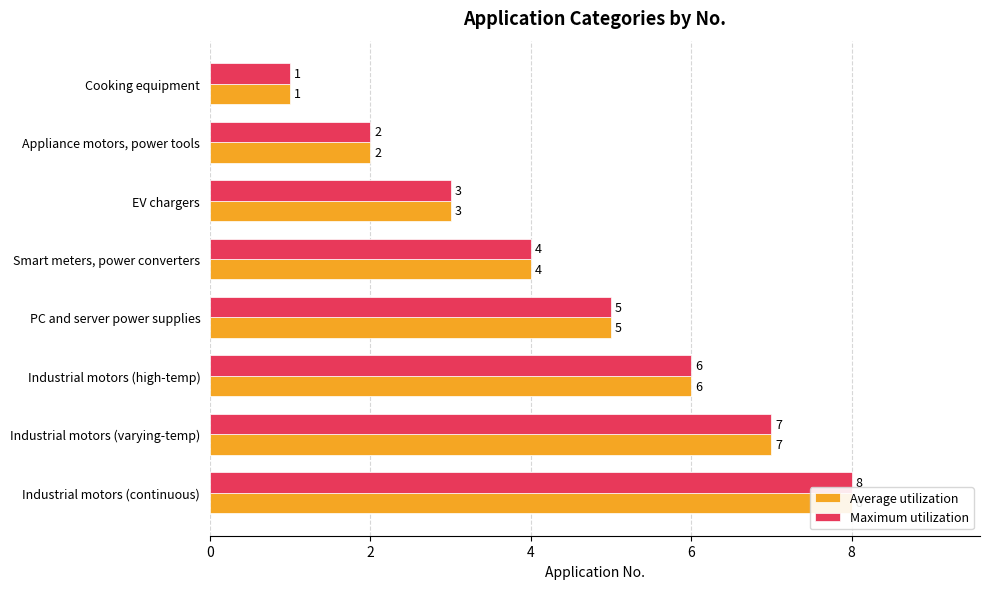

Reading left to right, extract all data points from this chart.

Average utilization: 1	2	3	4	5	6	7	8
Maximum utilization: 1	2	3	4	5	6	7	8